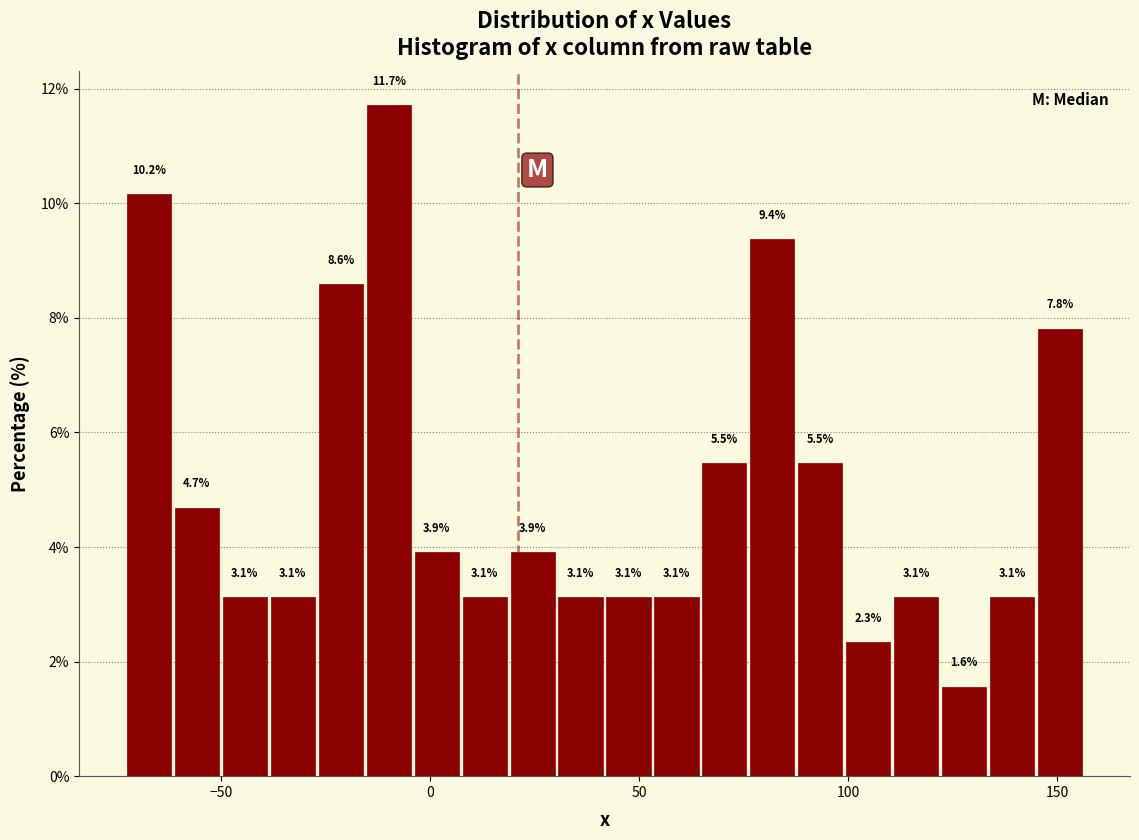

Around what value on the x-axis is the tallest bar? Give the approximate position of its centre, as read against the axis.

-10